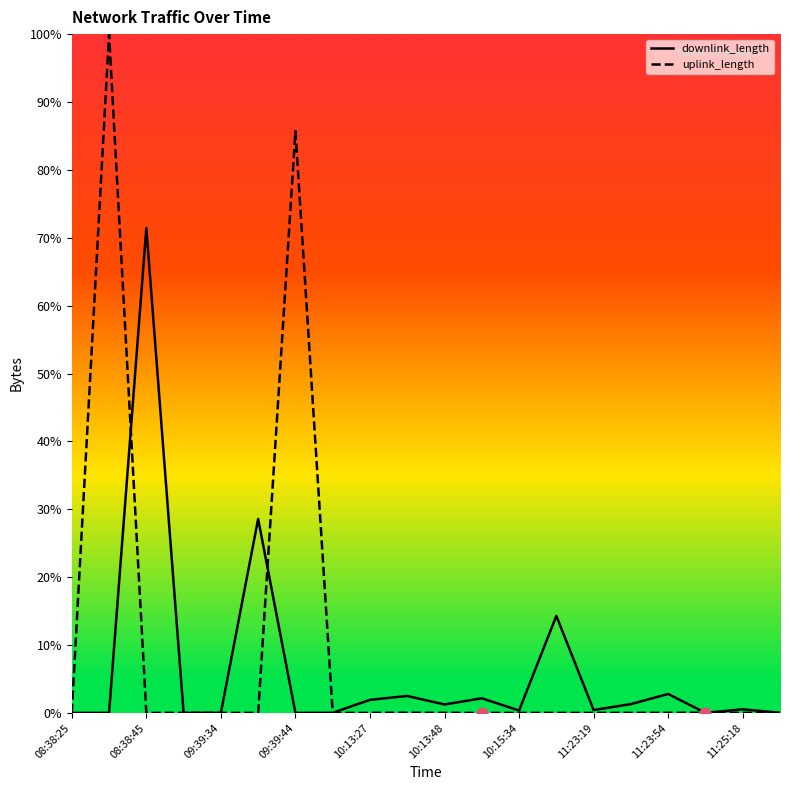

At how many categories does at least one series exceed 54?

3